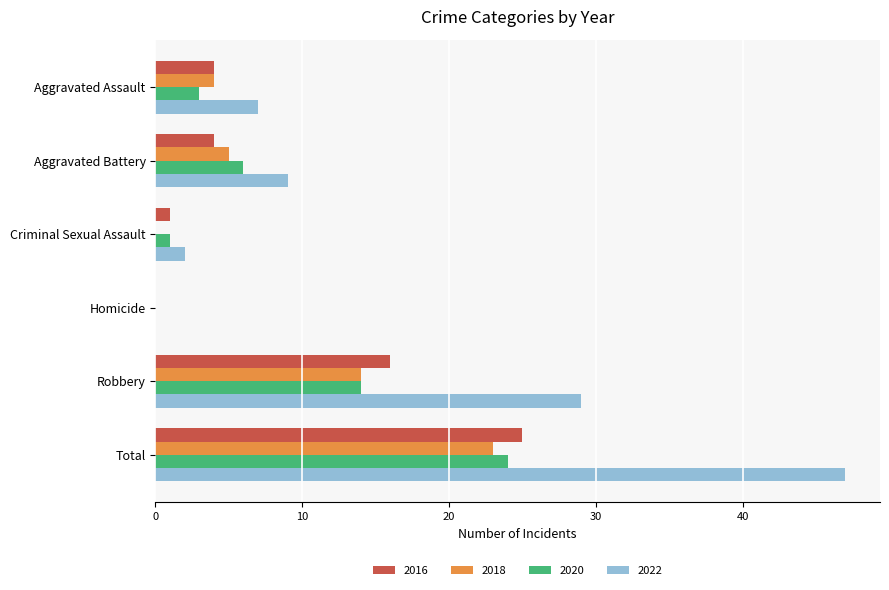

Which series changed the most between Aggravated Battery and Total?

2022